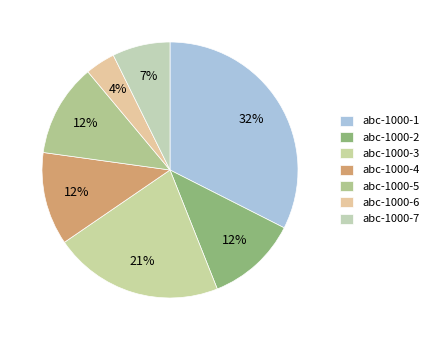

Count the number of slices in the pie.

7